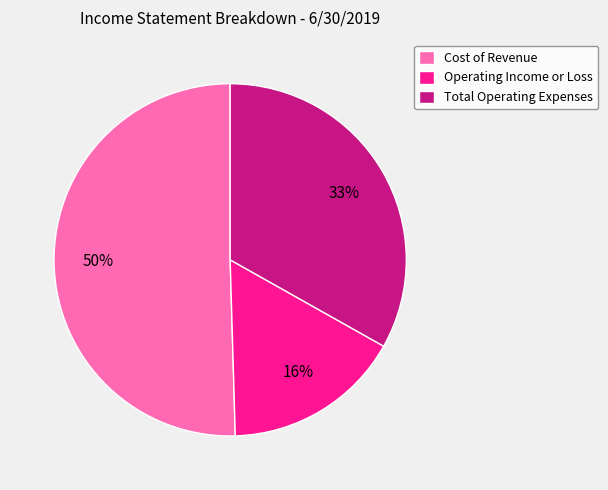

Rank the categories by value from highest to lowest.

Cost of Revenue, Total Operating Expenses, Operating Income or Loss